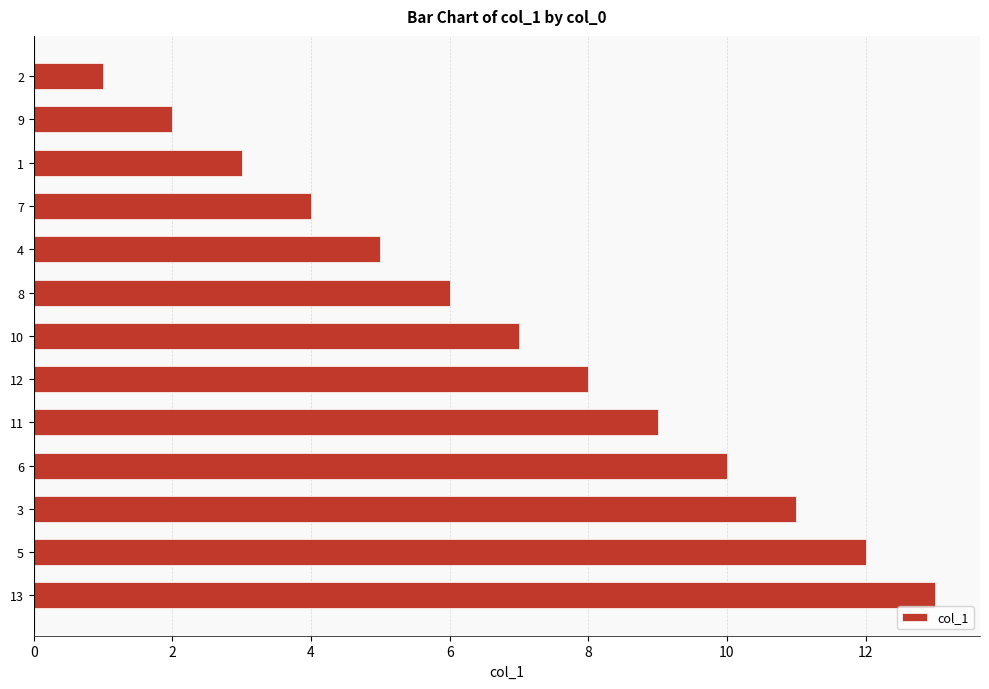

What is the sum of all values?

91